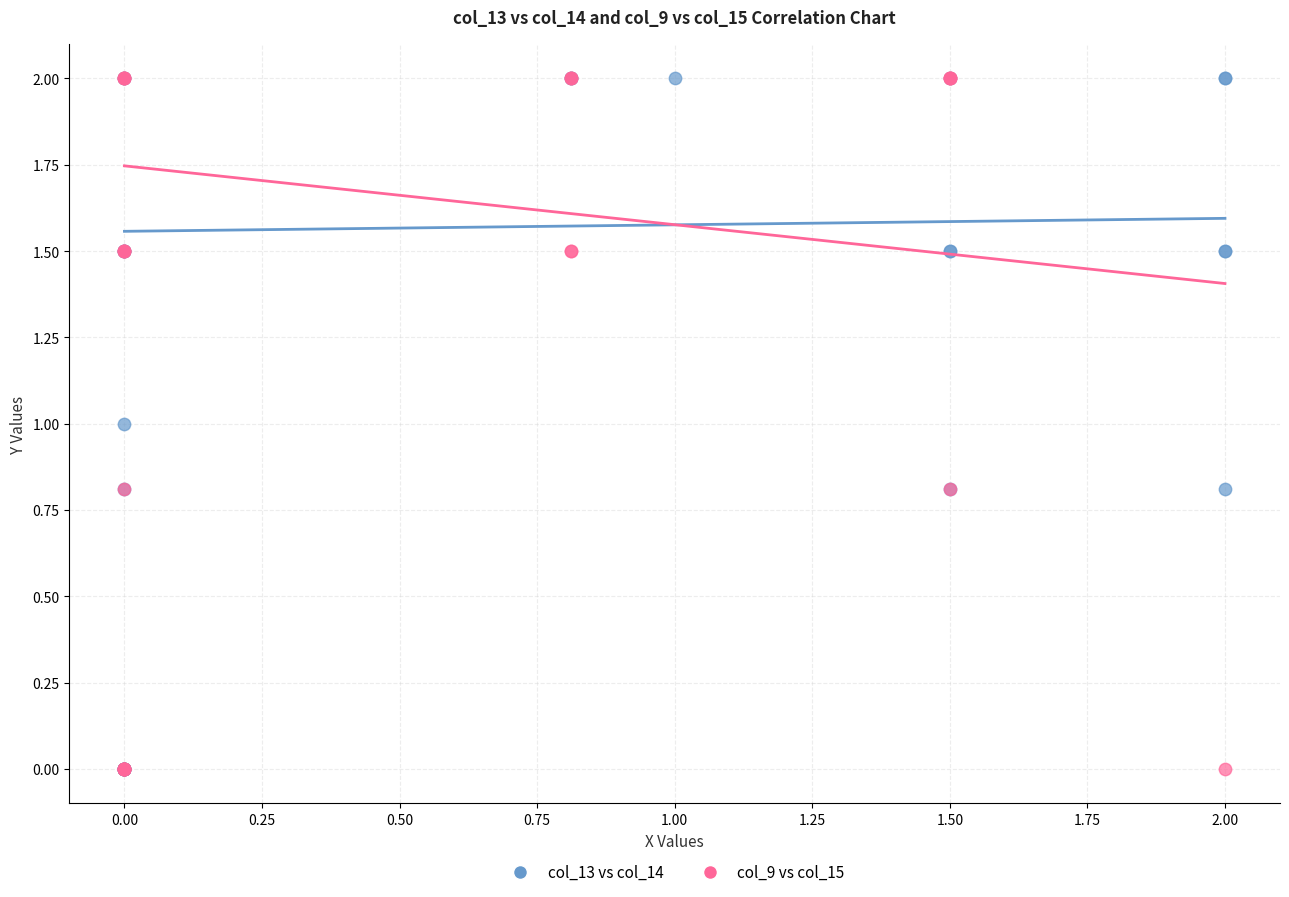

What are all the series names shown in the legend?

col_13 vs col_14, col_9 vs col_15